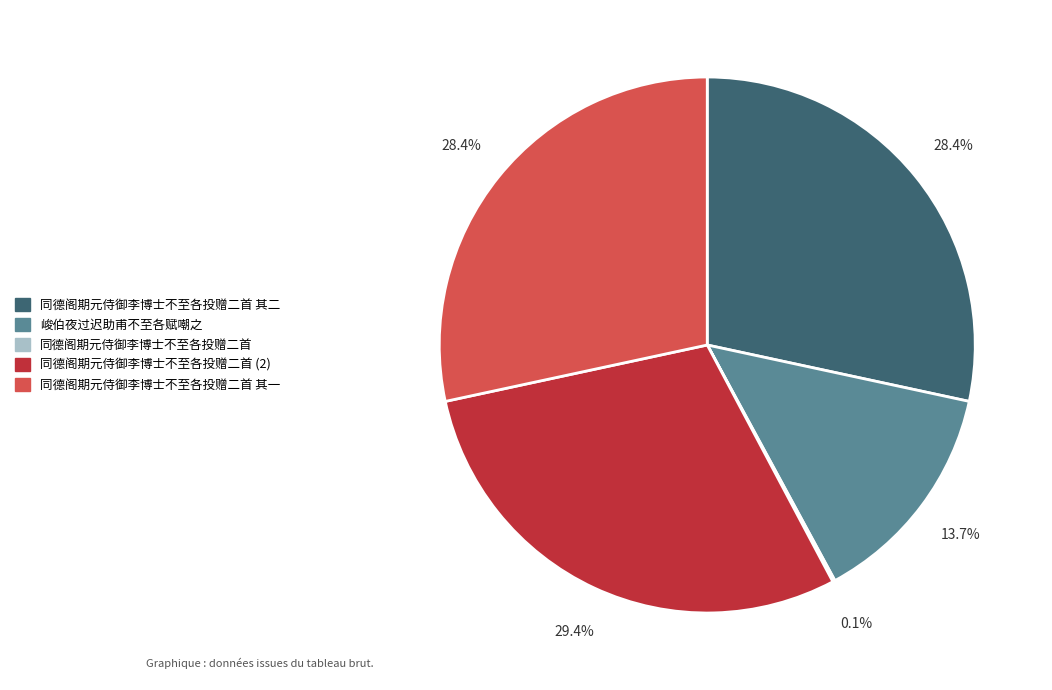

What percentage is NOT represented by 峻伯夜过迟助甫不至各赋嘲之?

86.3%